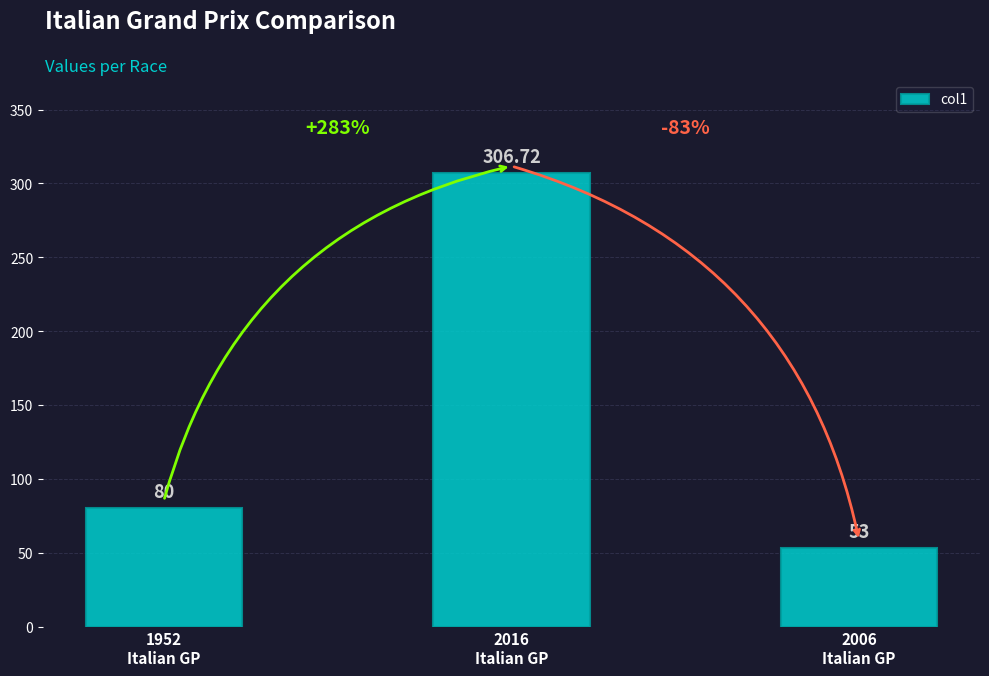

How many bars are there in total?

3